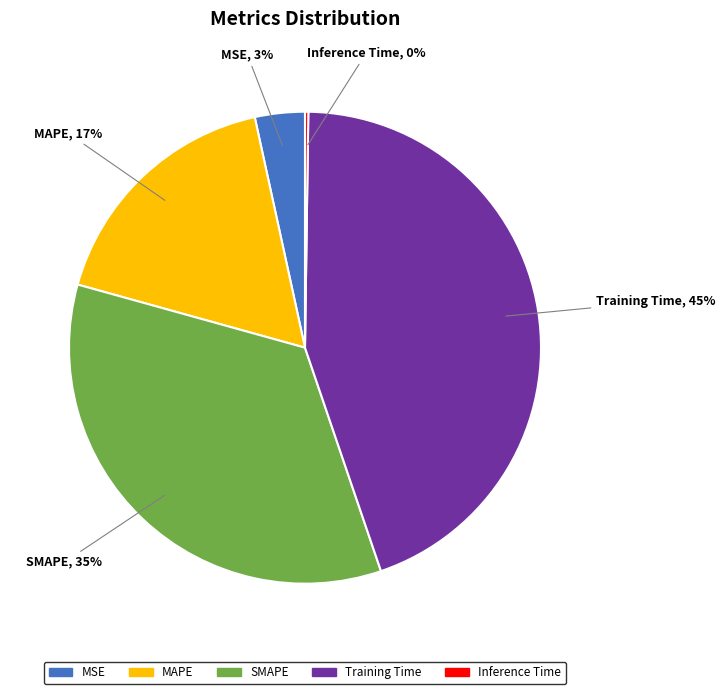

Is the sum of Training Time and SMAPE greater than half?

Yes